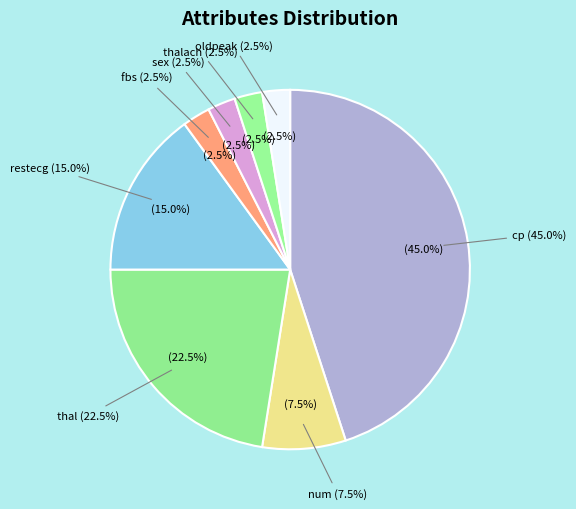

Is it true that thalach is 2% of the pie?

True